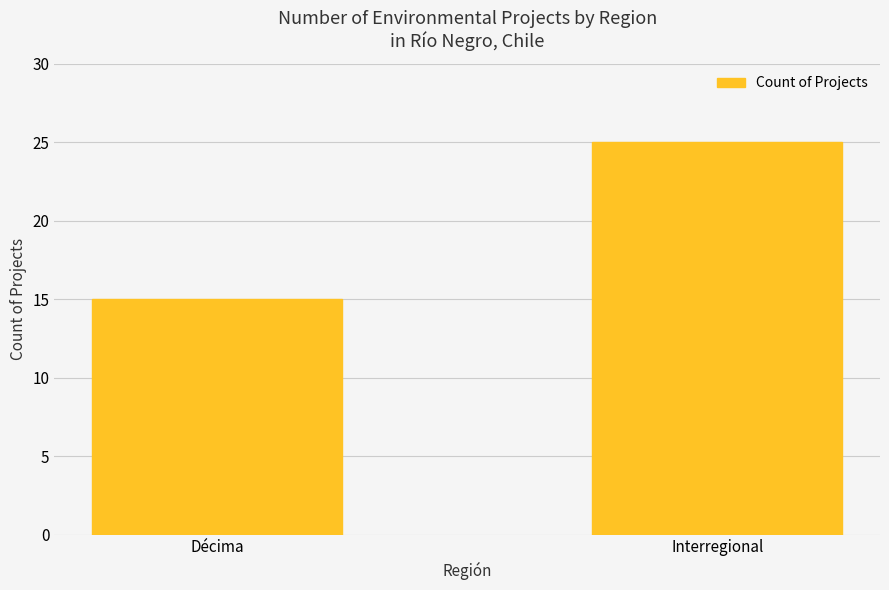

The value at Interregional is 40. True or false?

False